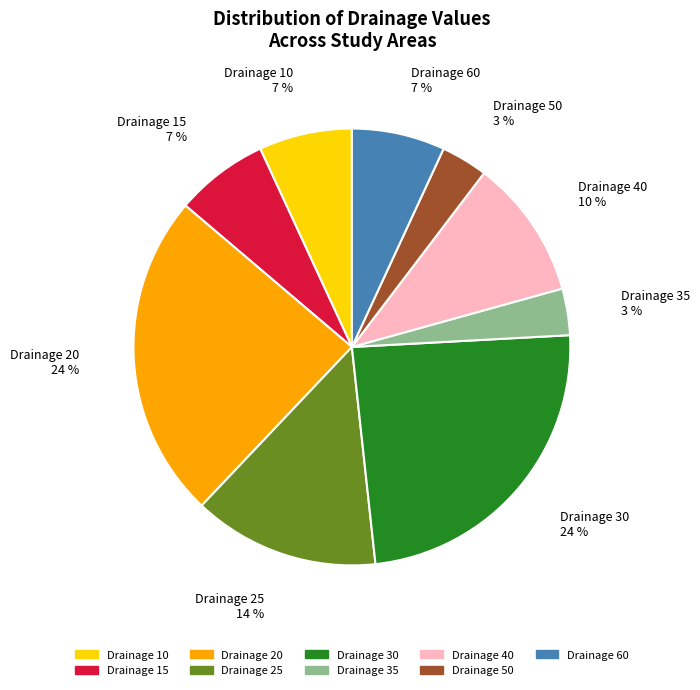

To the nearest percent, what is the difference between the largest and smallest slice percentages?

21%